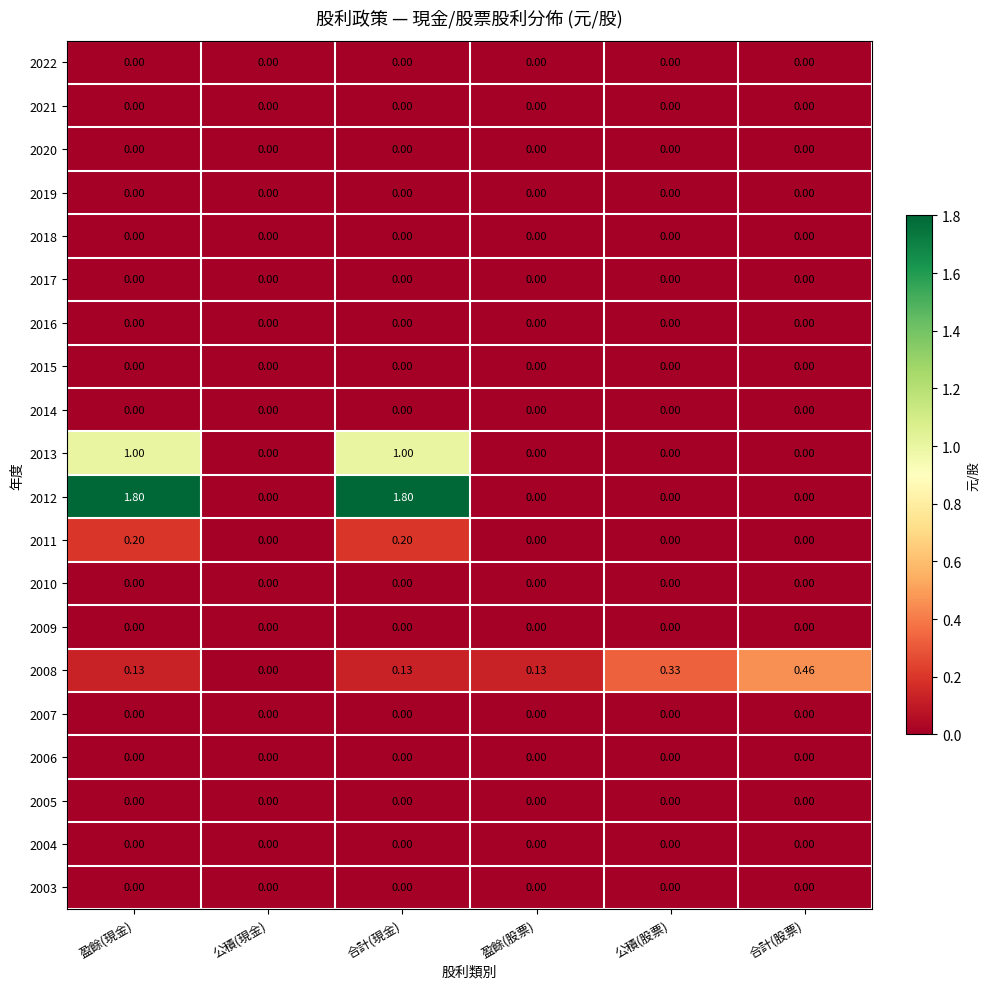

Count the number of data series in this chart.

20